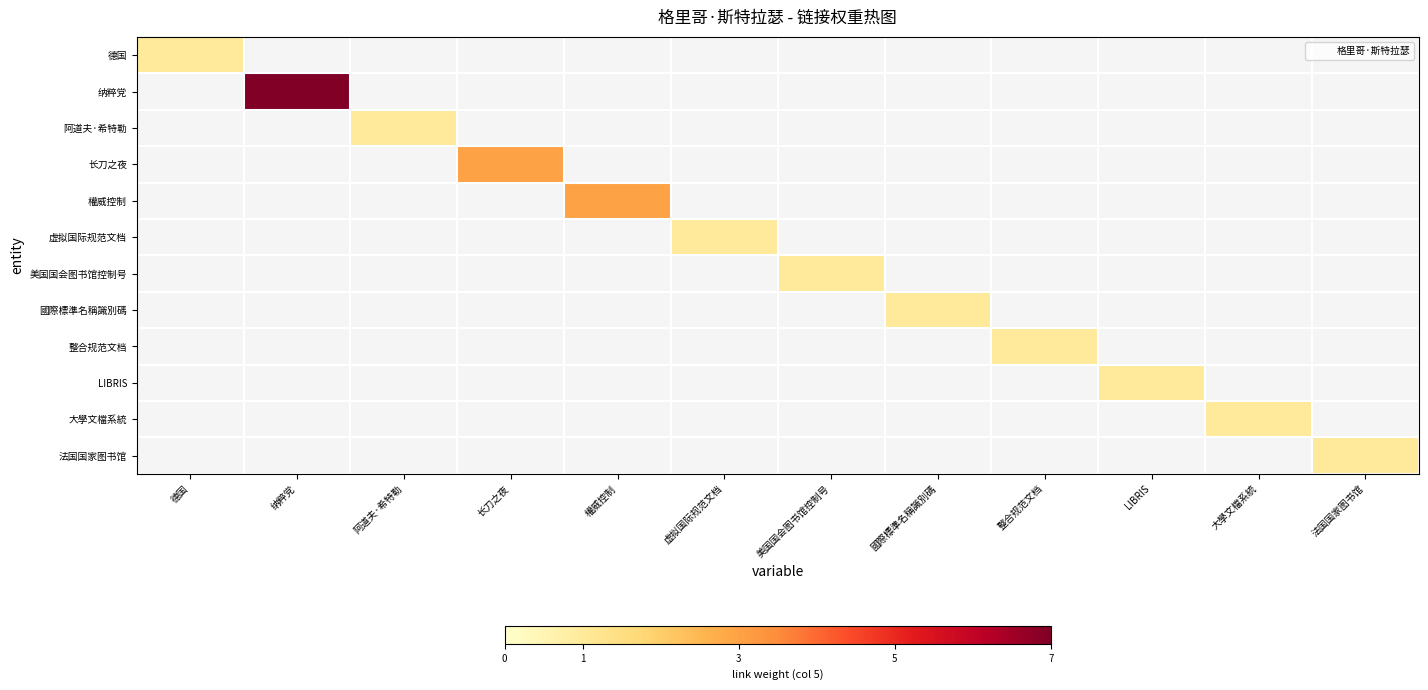

At how many categories does at least one series exceed 2?

3